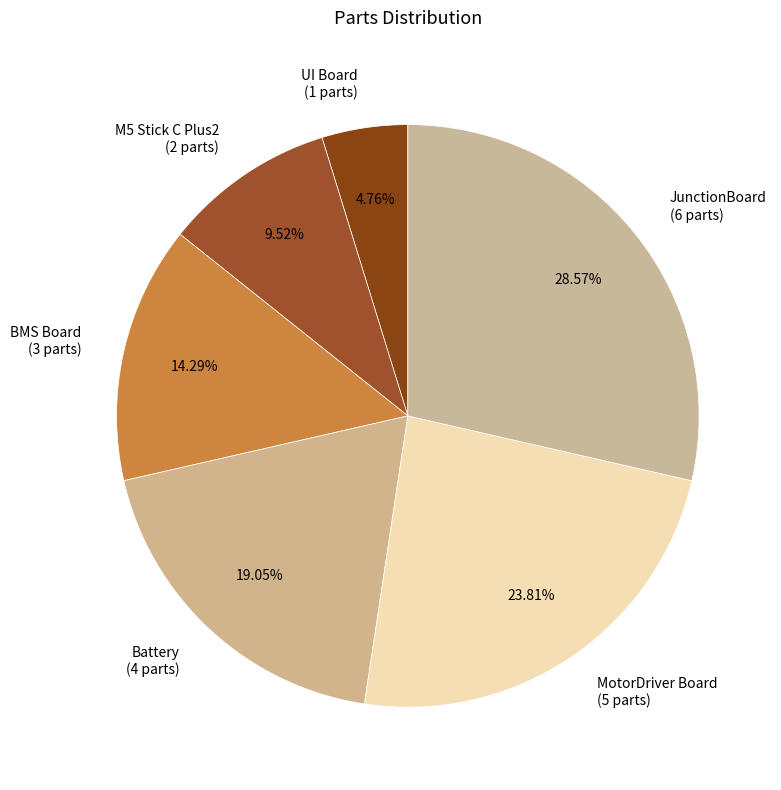

Which category has the smallest portion of the pie?

UI Board